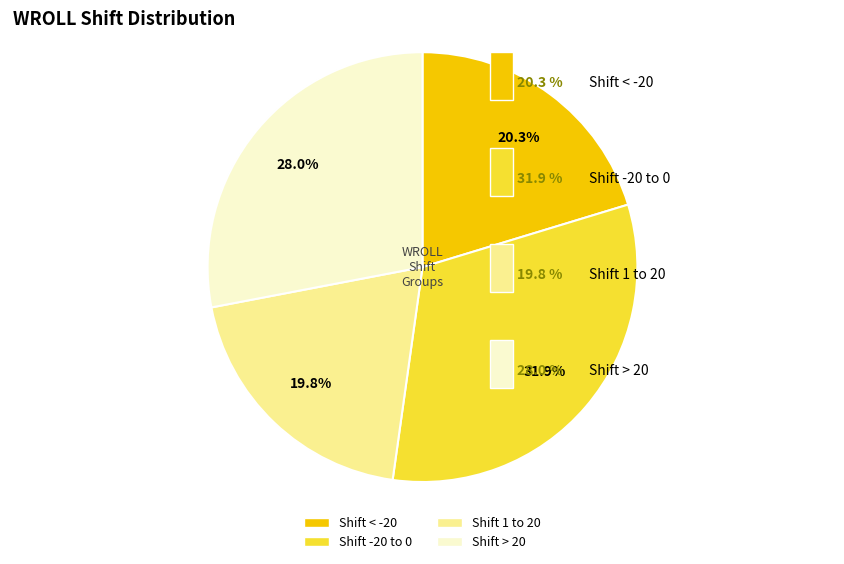

To the nearest percent, what is the difference between the largest and smallest slice percentages?

12%